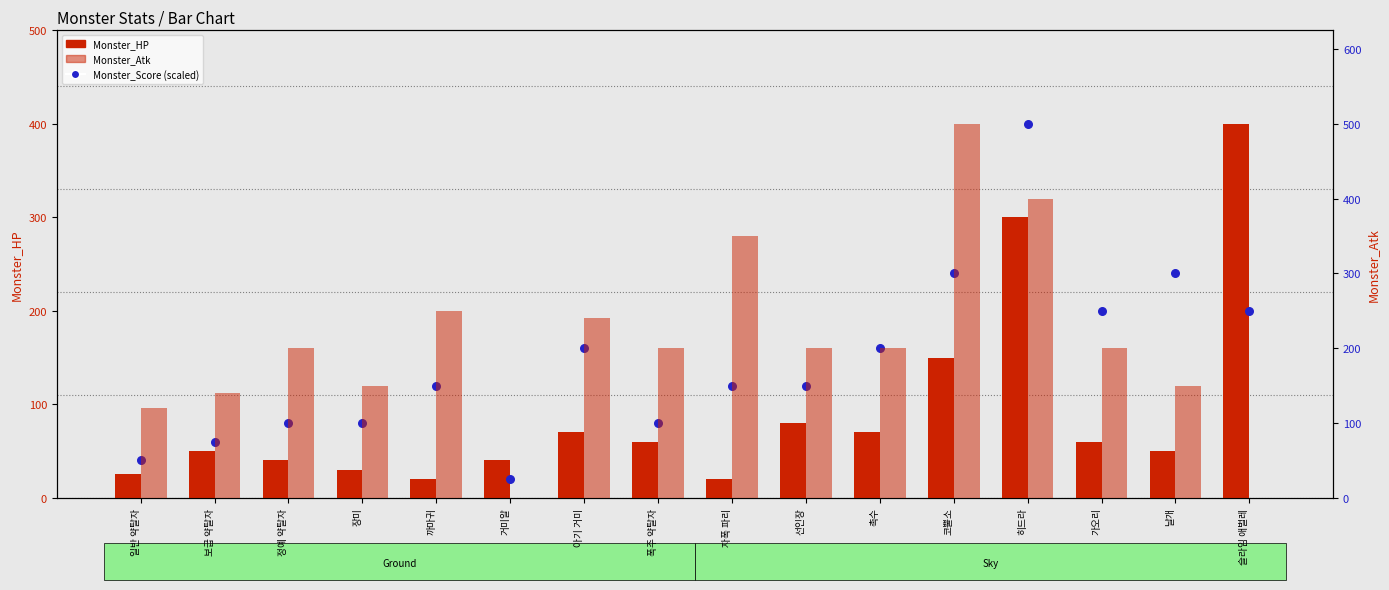

Which series contains the lowest Y value?

Monster_Atk